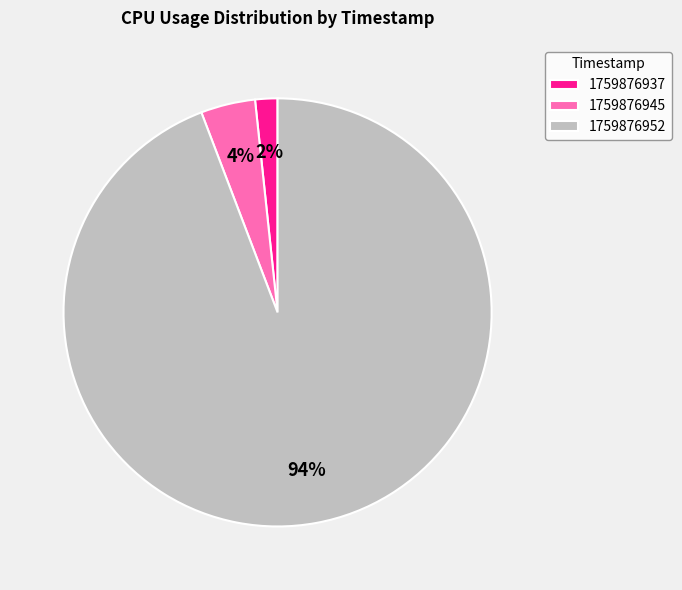

Does 1759876952 account for over 50% of the chart?

Yes